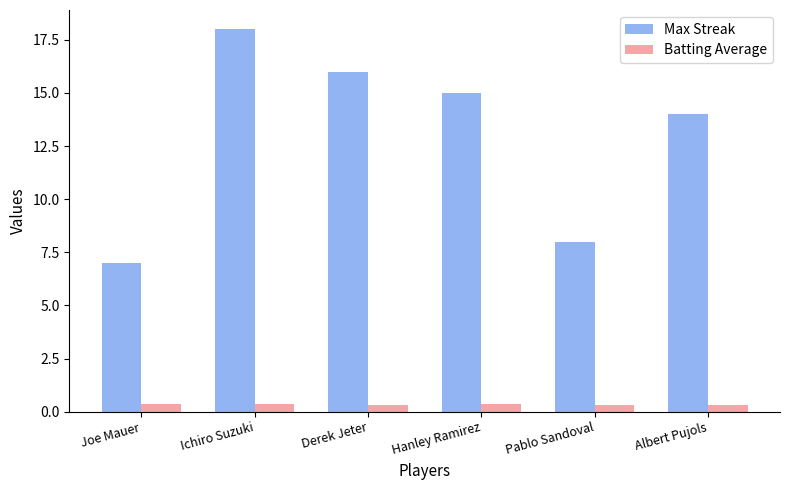

Read the Max Streak value at Pablo Sandoval.

8.0